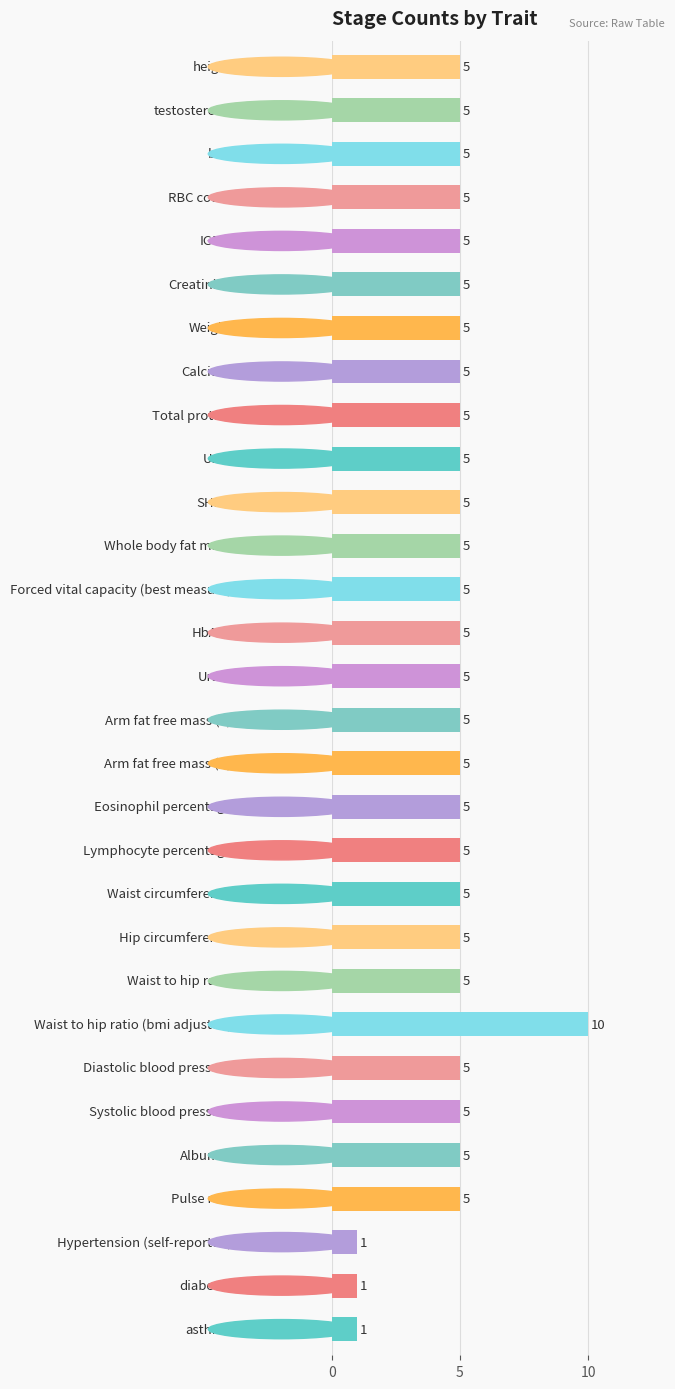

How many distinct data groups are displayed?

1